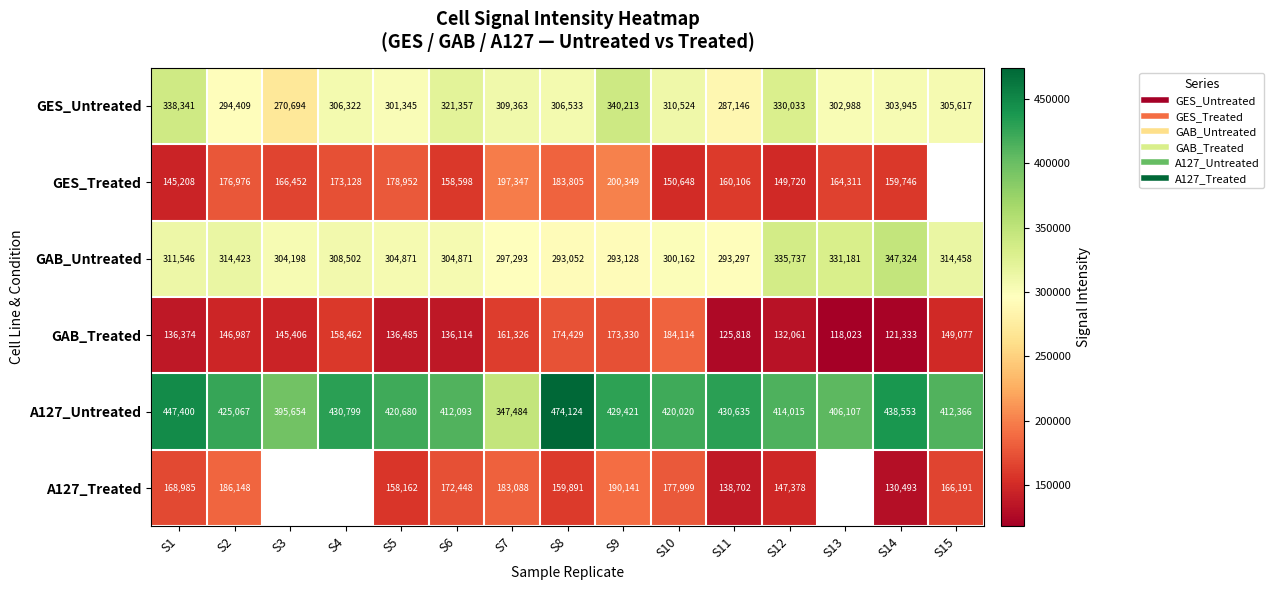

Where does the A127_Treated series first go above 158162?

S1